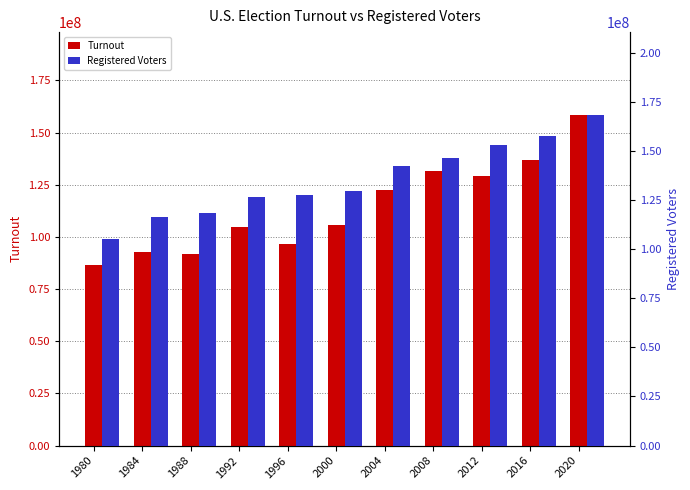

Reading left to right, list all the values displayed in this chart.

Turnout: 86496851	92654861	91586725	104600366	96389818	105594024	122349480	131406895	129139997	136787187	158481688
Registered Voters: 105135000	116106000	118598000	126578000	127661000	129549000	142070000	146311000	153157000	157596000	168308000